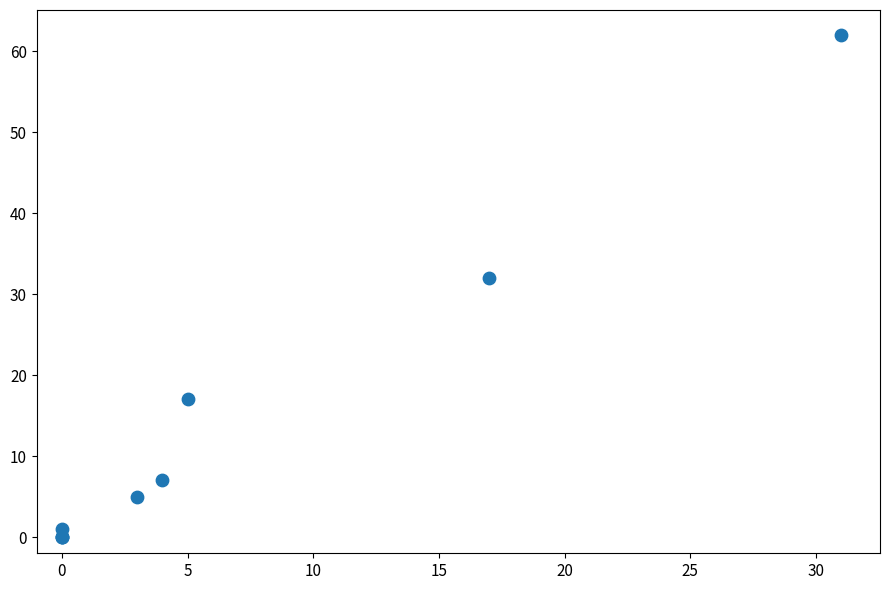

What Y value in the scatter plot is closest to 31?

32